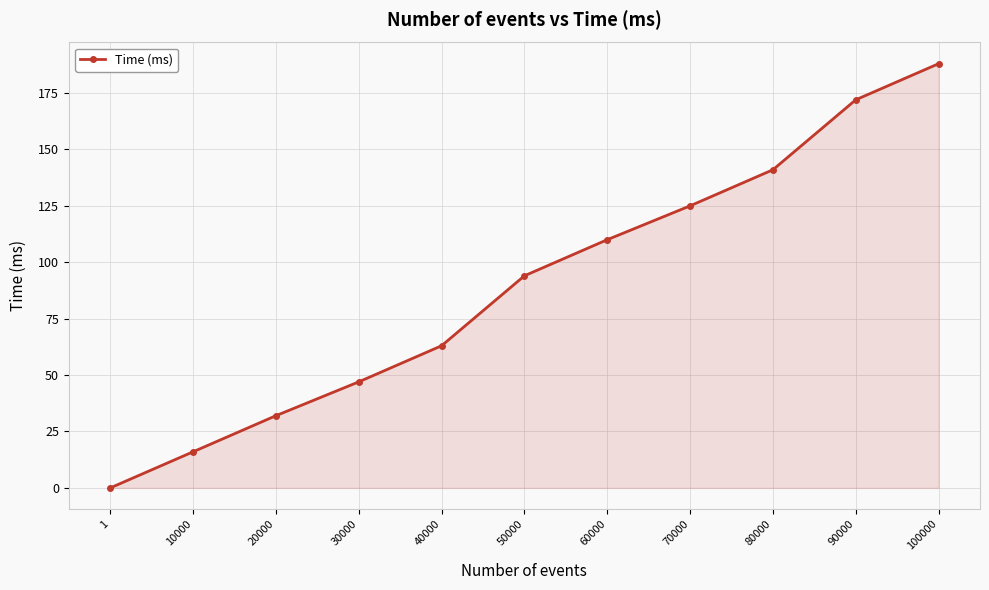

Between 70000 and 10000, which is larger?

70000